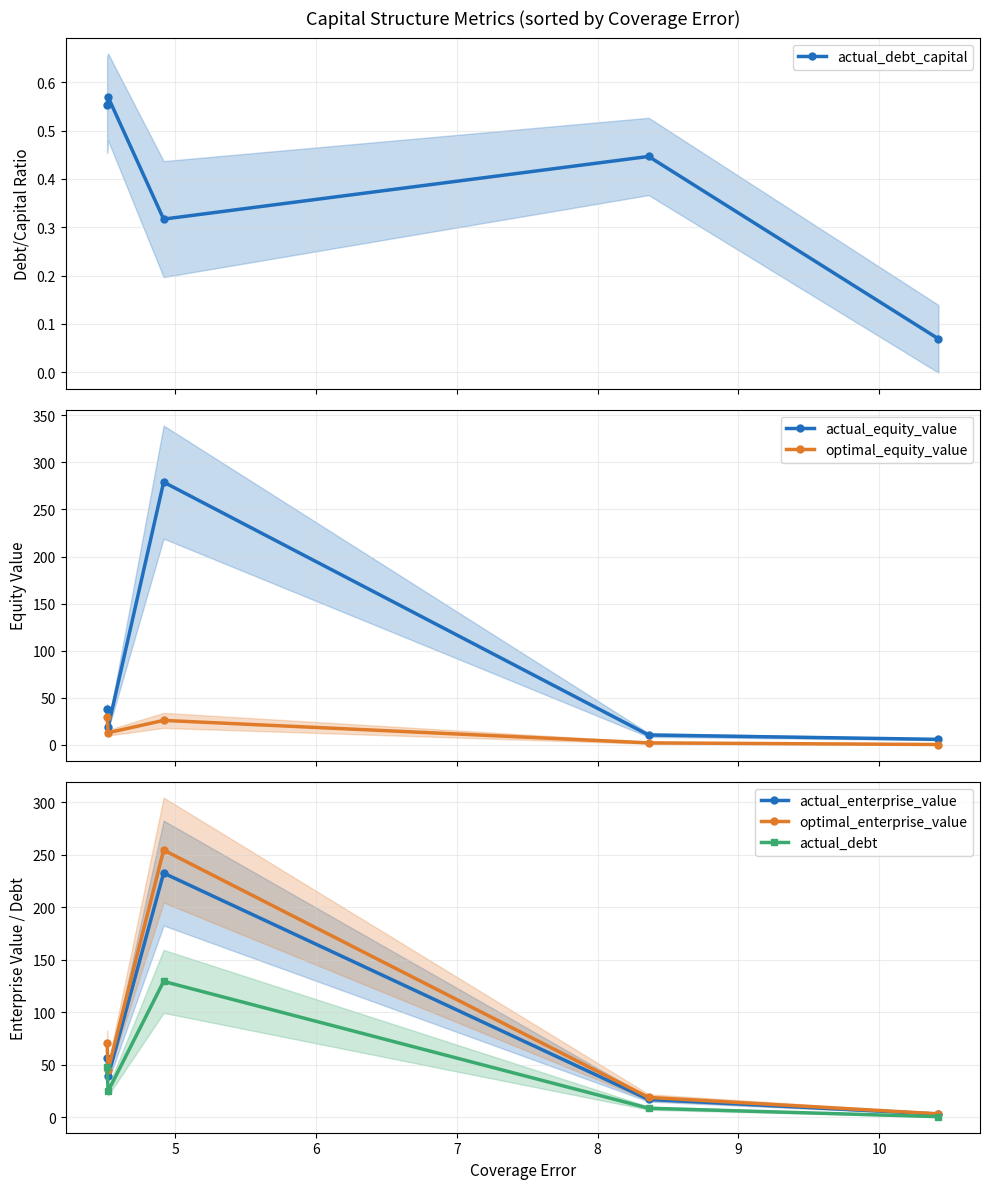

What is the value of the actual_equity_value point at the 4th from the left?

10.5